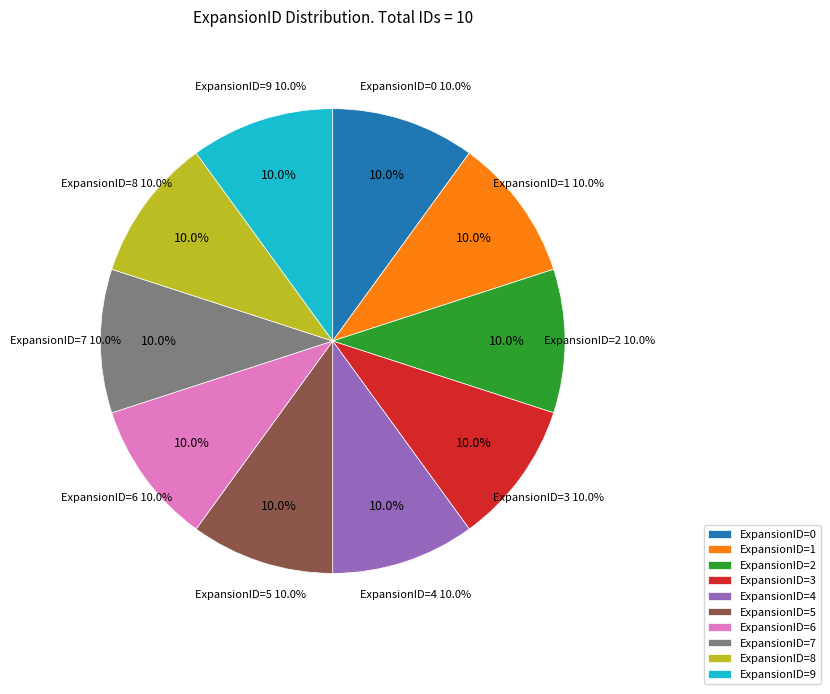

How many slices are in this pie chart?

10